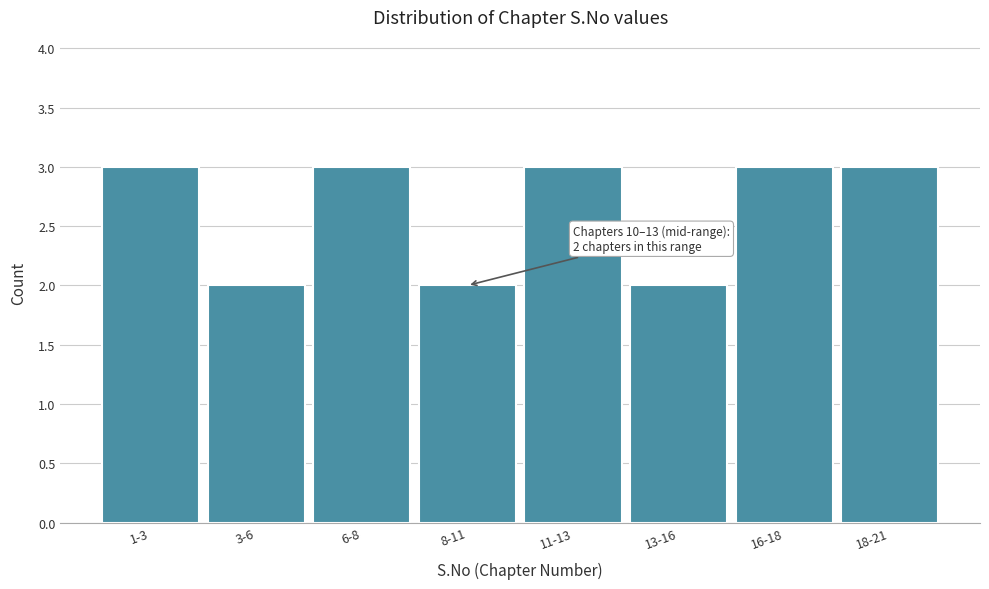

Reading left to right, list all the values displayed in this chart.

3	2	3	2	3	2	3	3